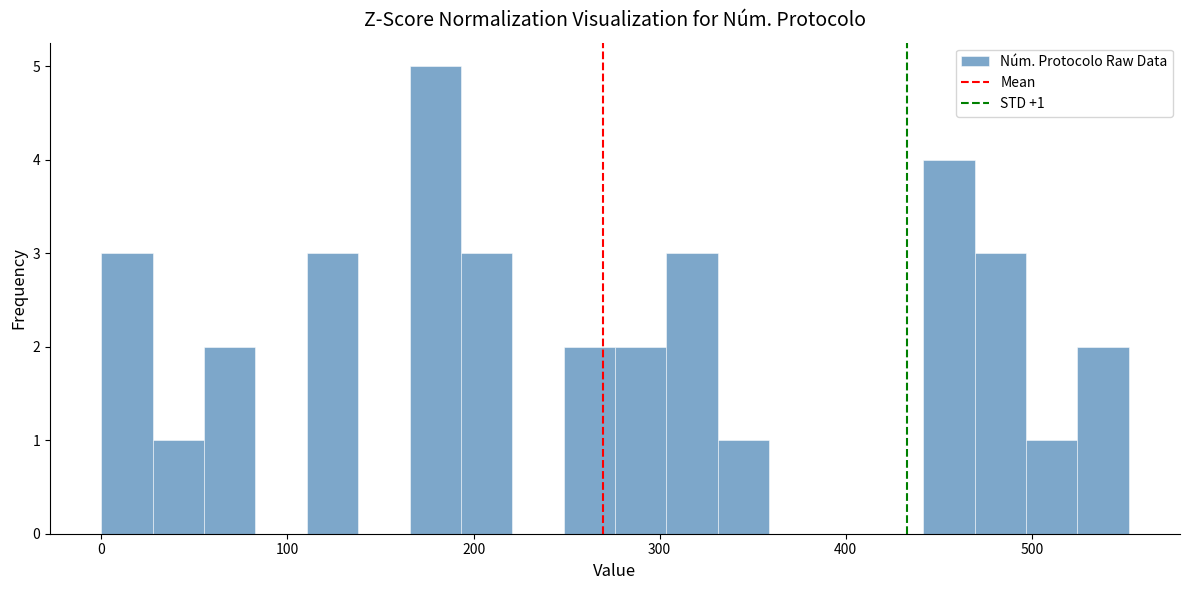

Around what value on the x-axis is the tallest bar? Give the approximate position of its centre, as read against the axis.

180